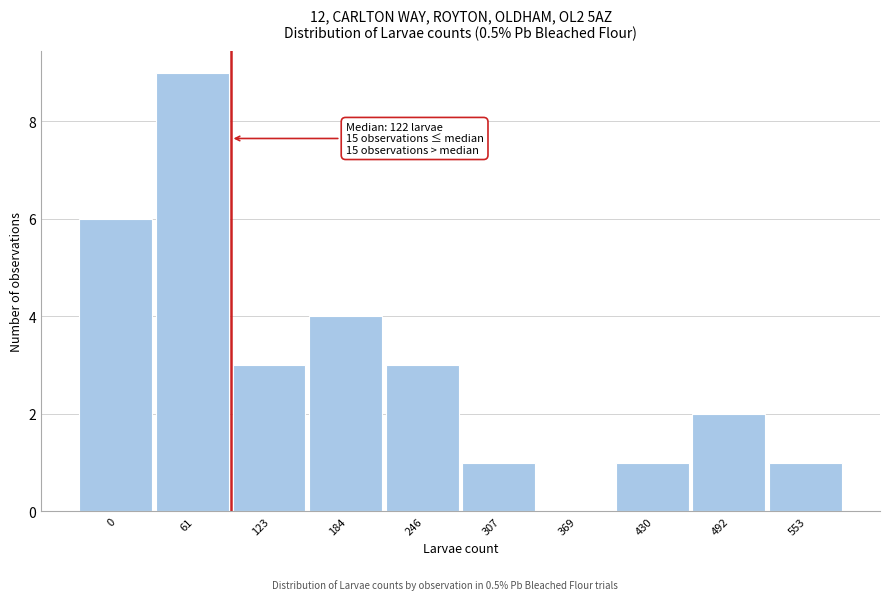

Reading left to right, extract all data points from this chart.

0=6	61=9	123=3	184=4	246=3	307=1	369=0	430=1	492=2	553=1